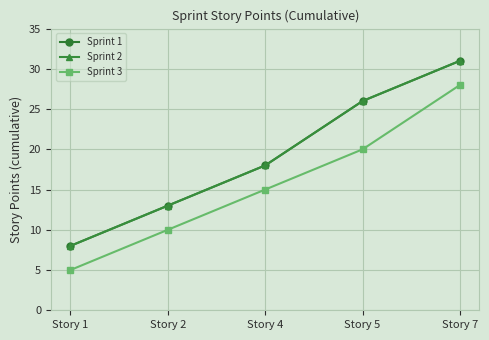

Is this an area chart (filled region under the line)?

No